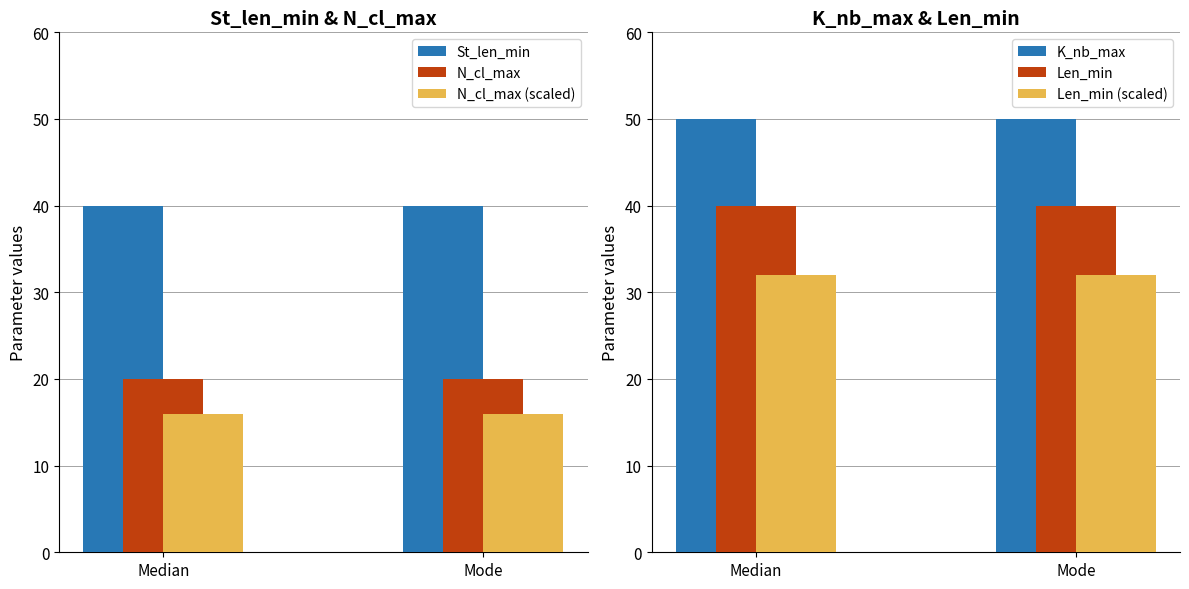

At which category does the chart reach its peak across all series?

Median